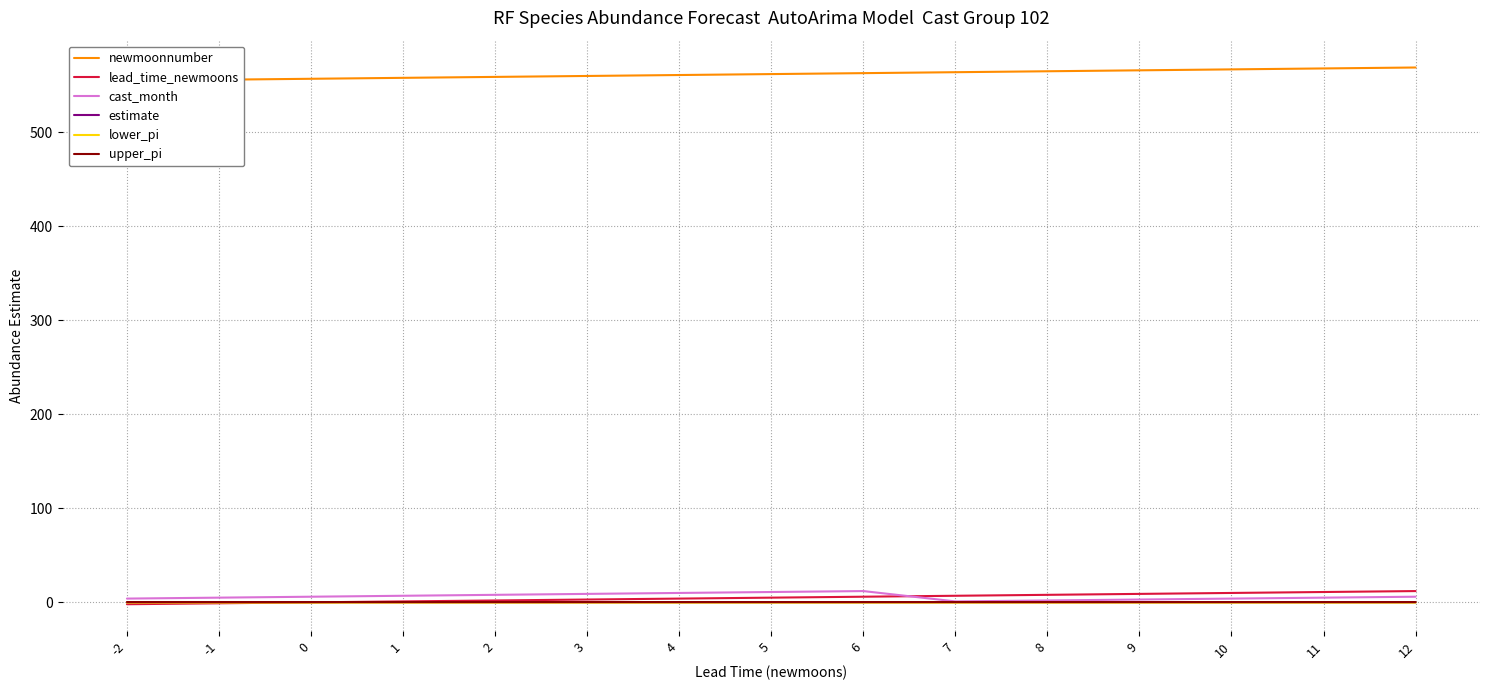

List the series in order of their peak value, highest first.

newmoonnumber, lead_time_newmoons, cast_month, upper_pi, estimate, lower_pi